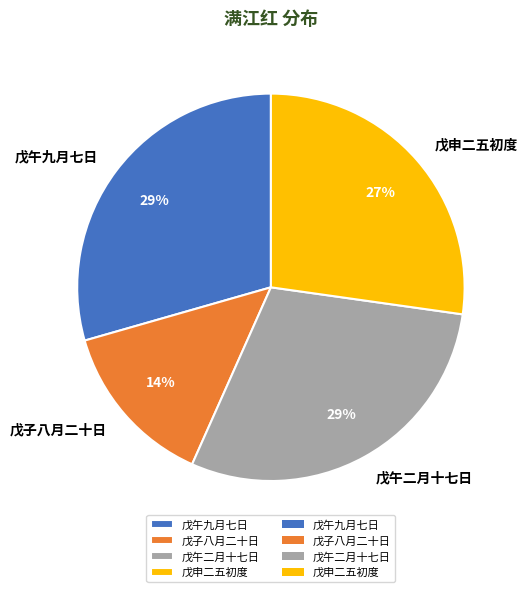

To the nearest percent, what portion does 戊子八月二十日 represent?

14%